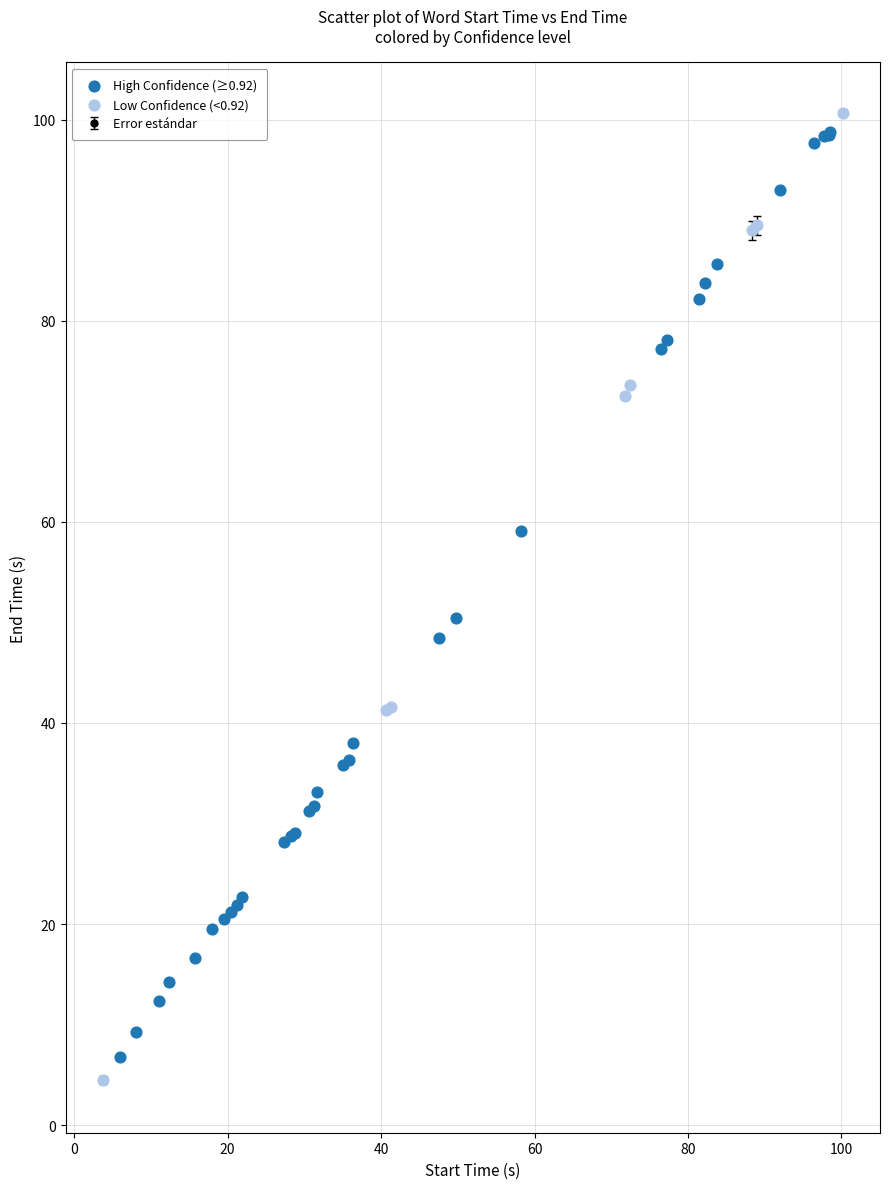

What is the value of the 18th point from the left?

35.8